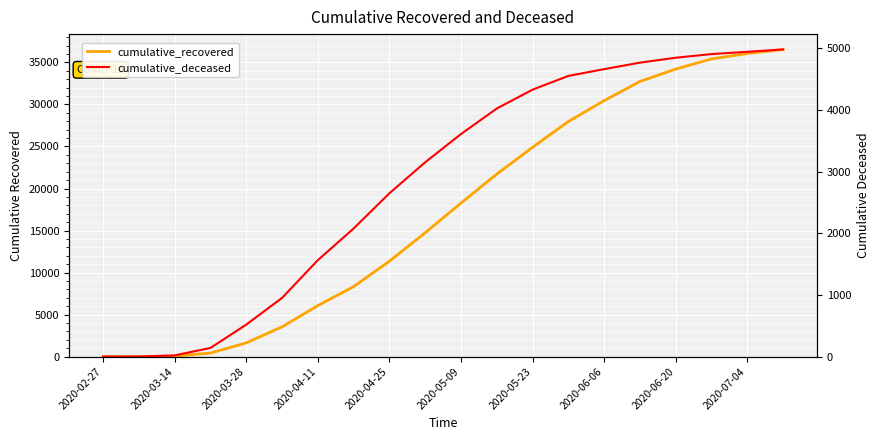

Which series changed the most between 2020-03-14 and 2020-05-23?

cumulative_recovered